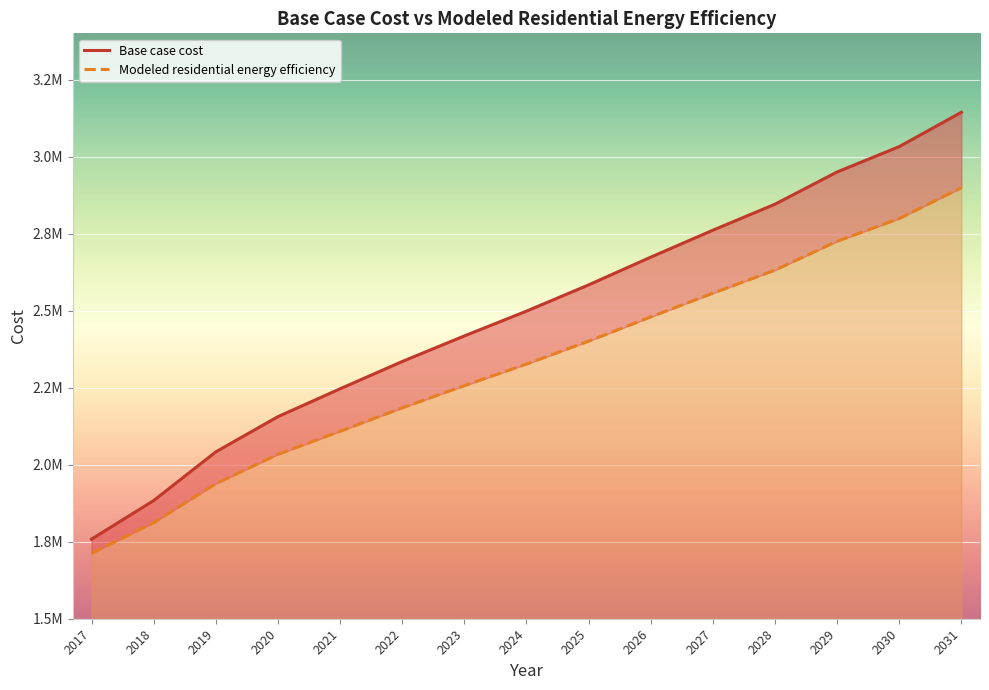

Where is Modeled residential energy efficiency nearest to the value 2305669?

2024